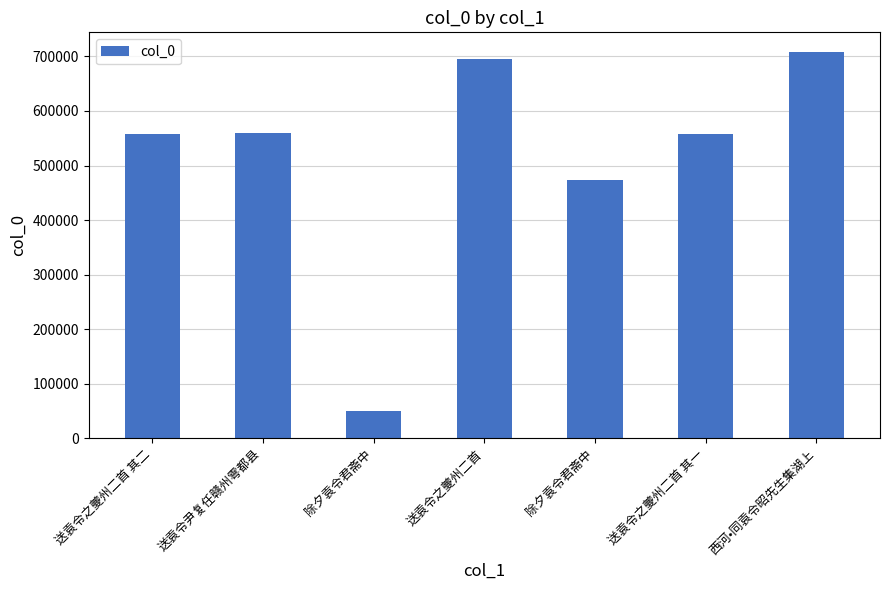

What is the greatest value displayed?

708678